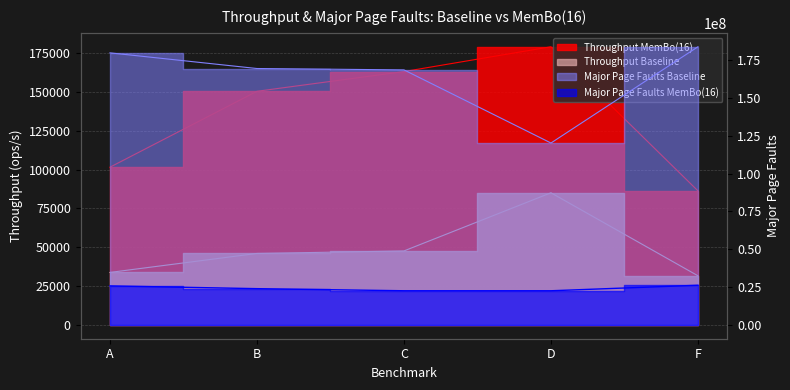

Which category has the lowest value across all series?

F